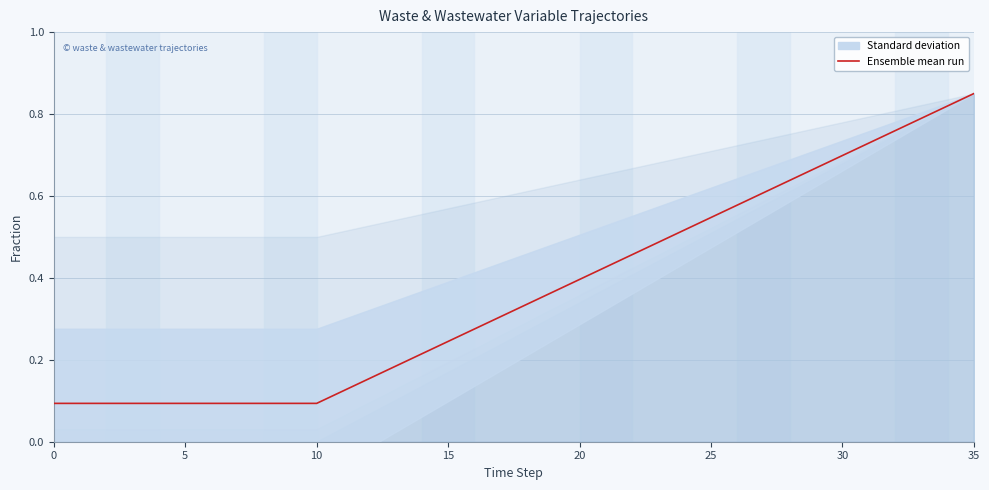

Reading left to right, transcribe all the data shown in this chart.

0.1	0.1	0.1	0.1	0.1	0.1	0.1	0.1	0.1	0.1	0.1	0.1	0.2	0.2	0.2	0.2	0.3	0.3	0.3	0.4	0.4	0.4	0.5	0.5	0.5	0.5	0.6	0.6	0.6	0.7	0.7	0.7	0.8	0.8	0.8	0.8